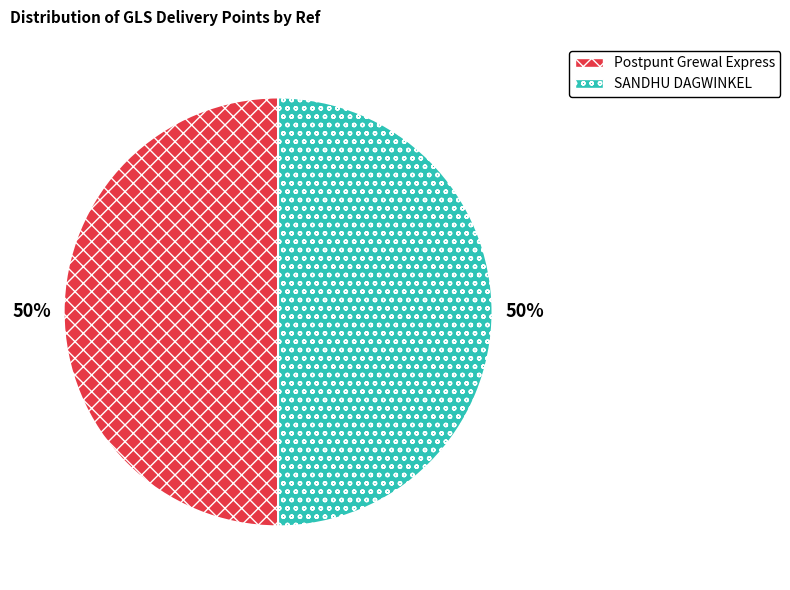

To the nearest percent, what is the combined percentage of Postpunt Grewal Express and SANDHU DAGWINKEL?

100%